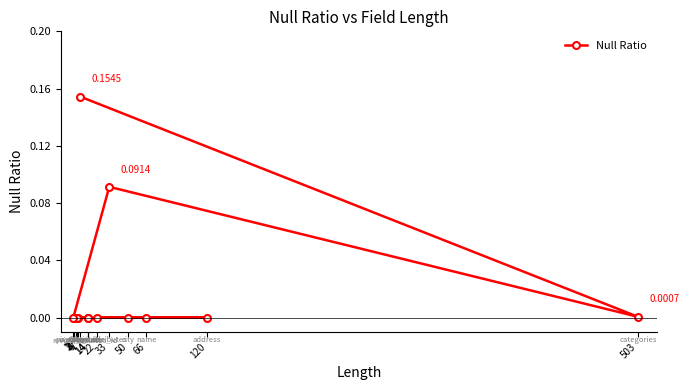

How many values are above zero?

3